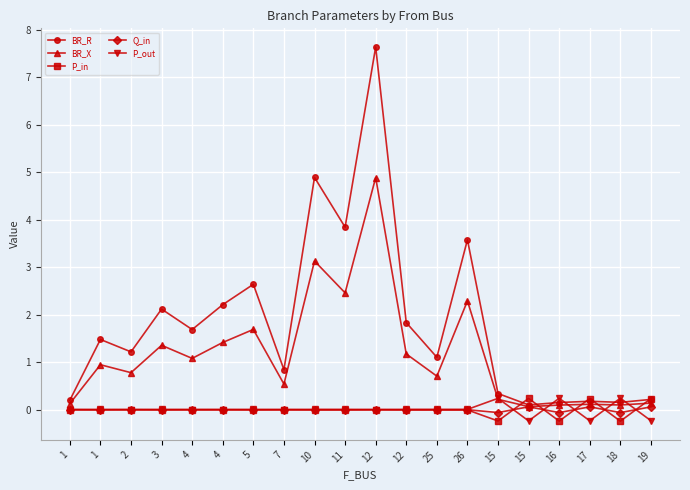

How many lines are shown in the chart?

5